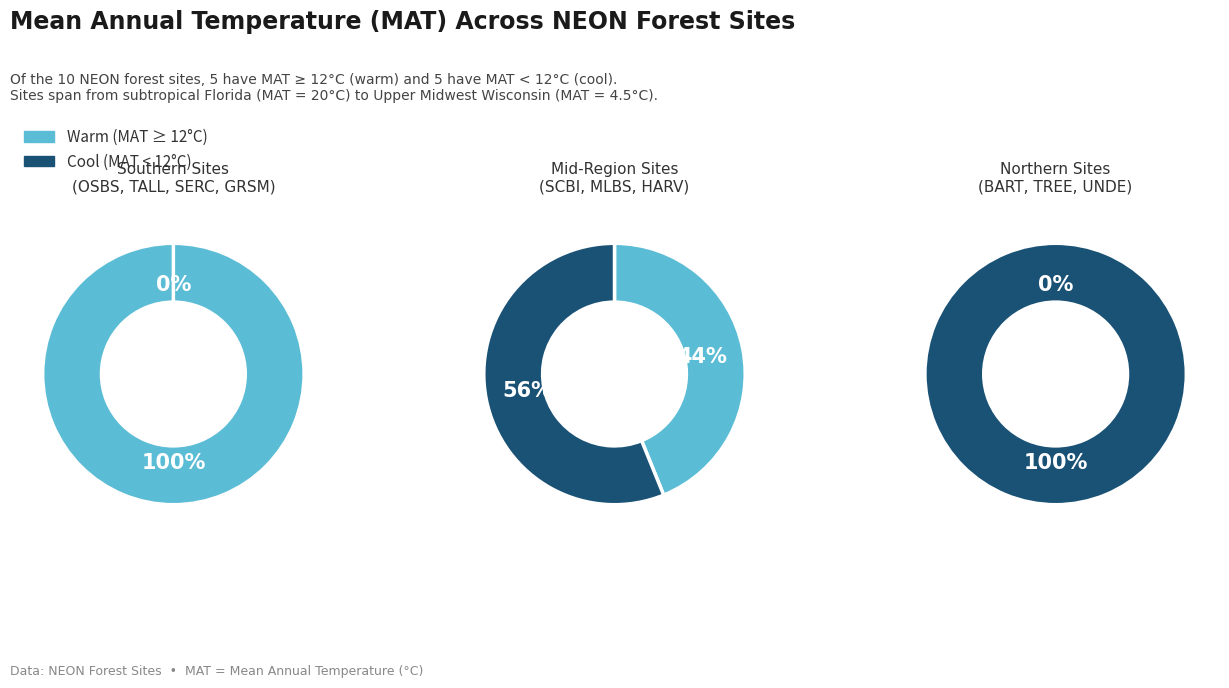

To the nearest percent, what is the combined percentage of SERC and SCBI?

25%